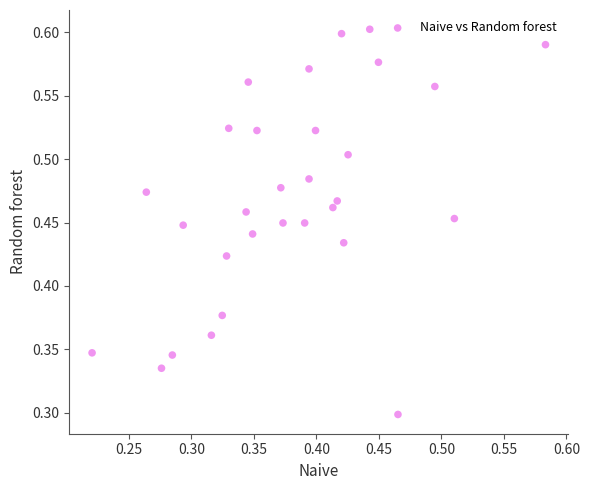

Count the number of points in this scatter plot.

30